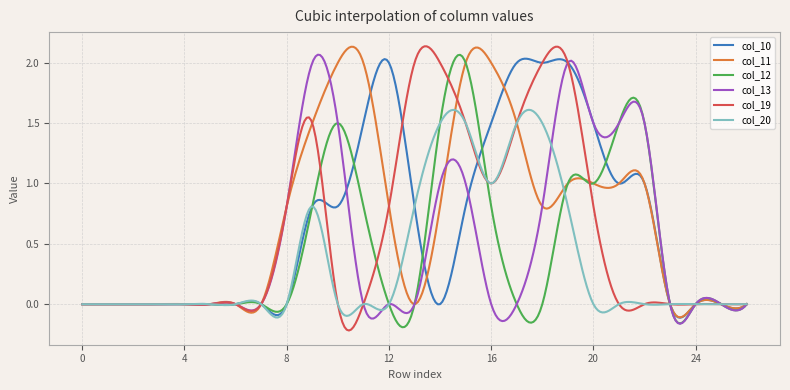

Is it true that col_20 equals -0.0 at 8?

True